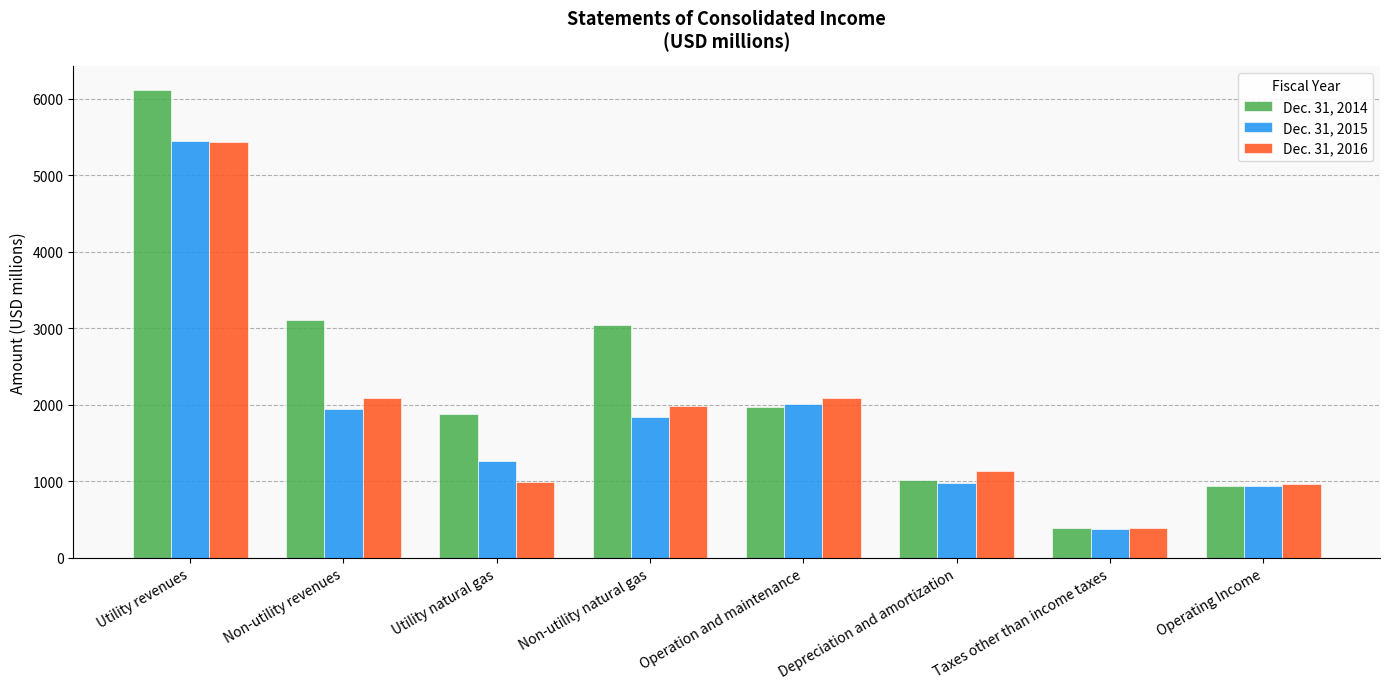

Is the value of Dec. 31, 2014 at Non-utility natural gas greater than the value of Dec. 31, 2016 at Non-utility natural gas?

Yes